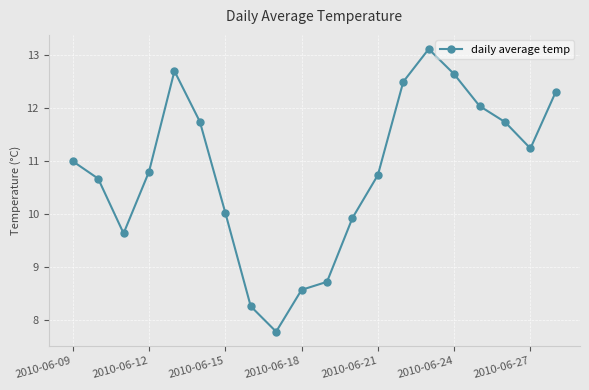

What is the average value?

10.8